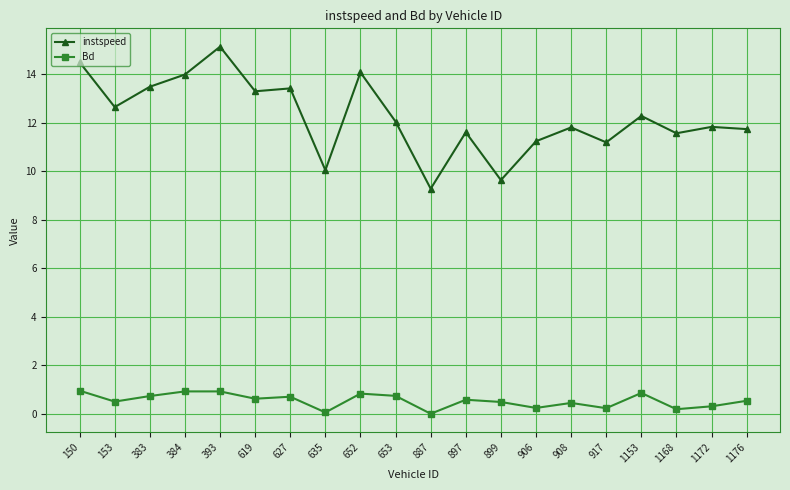

True or false: instspeed has a value of 11.8 at 1172.

True